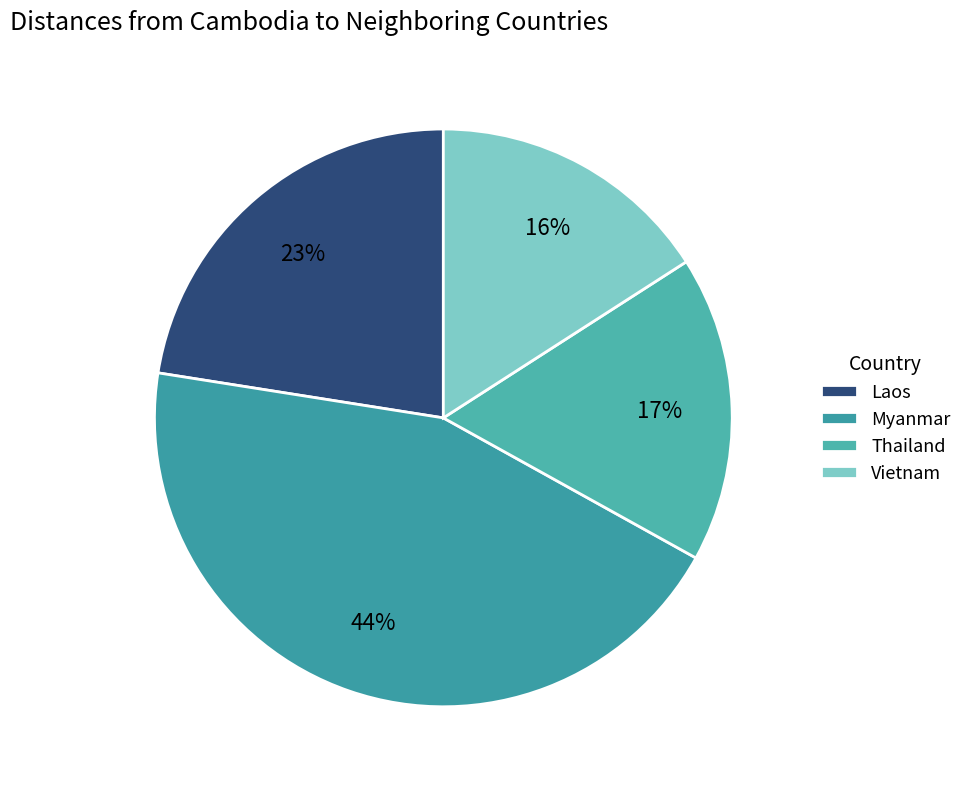

To the nearest percent, what is the combined percentage of Vietnam and Myanmar?

60%